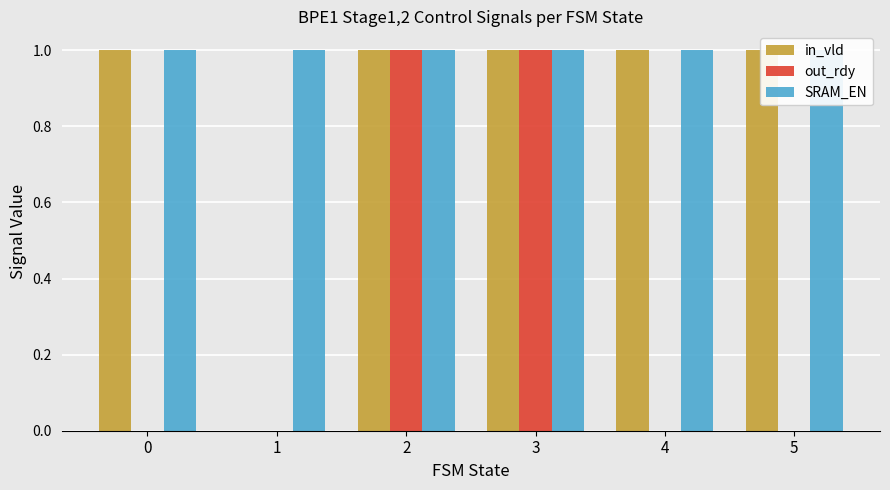

What is the difference between the highest and lowest values at 5?

1